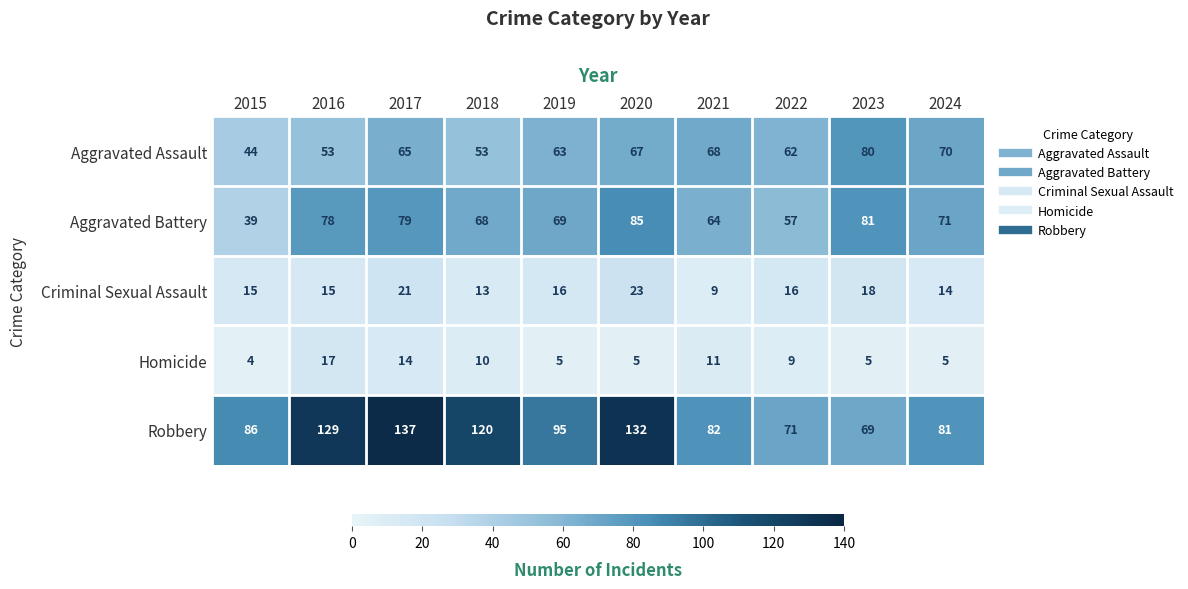

Count the number of data series in this chart.

5